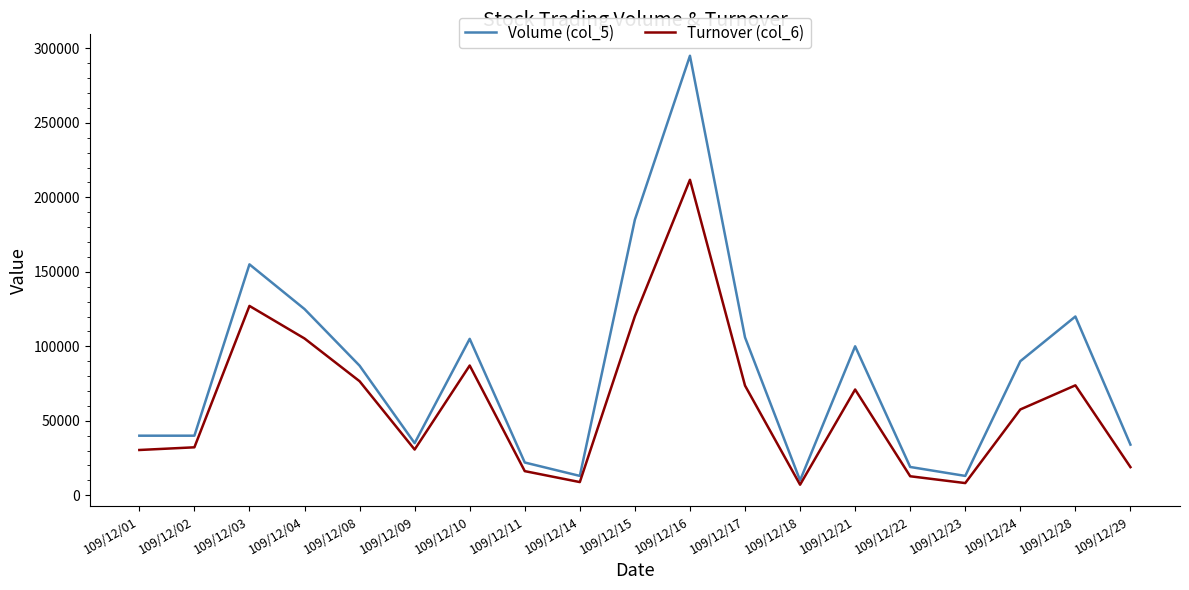

The value of Turnover (col_6) at 109/12/03 is 51135. True or false?

False